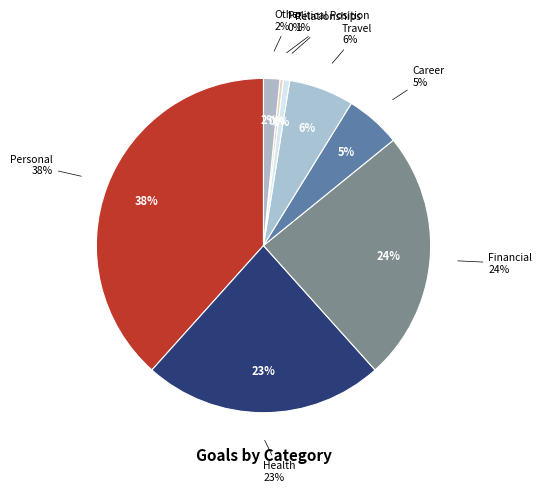

What is the smallest slice in the pie chart?

Political Position